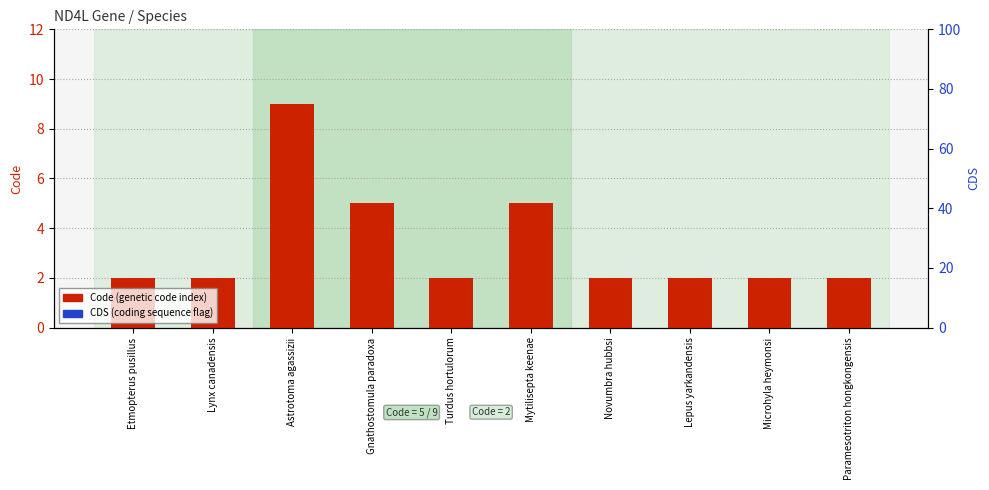

Which series has the largest total across all categories?

Code (genetic code index)